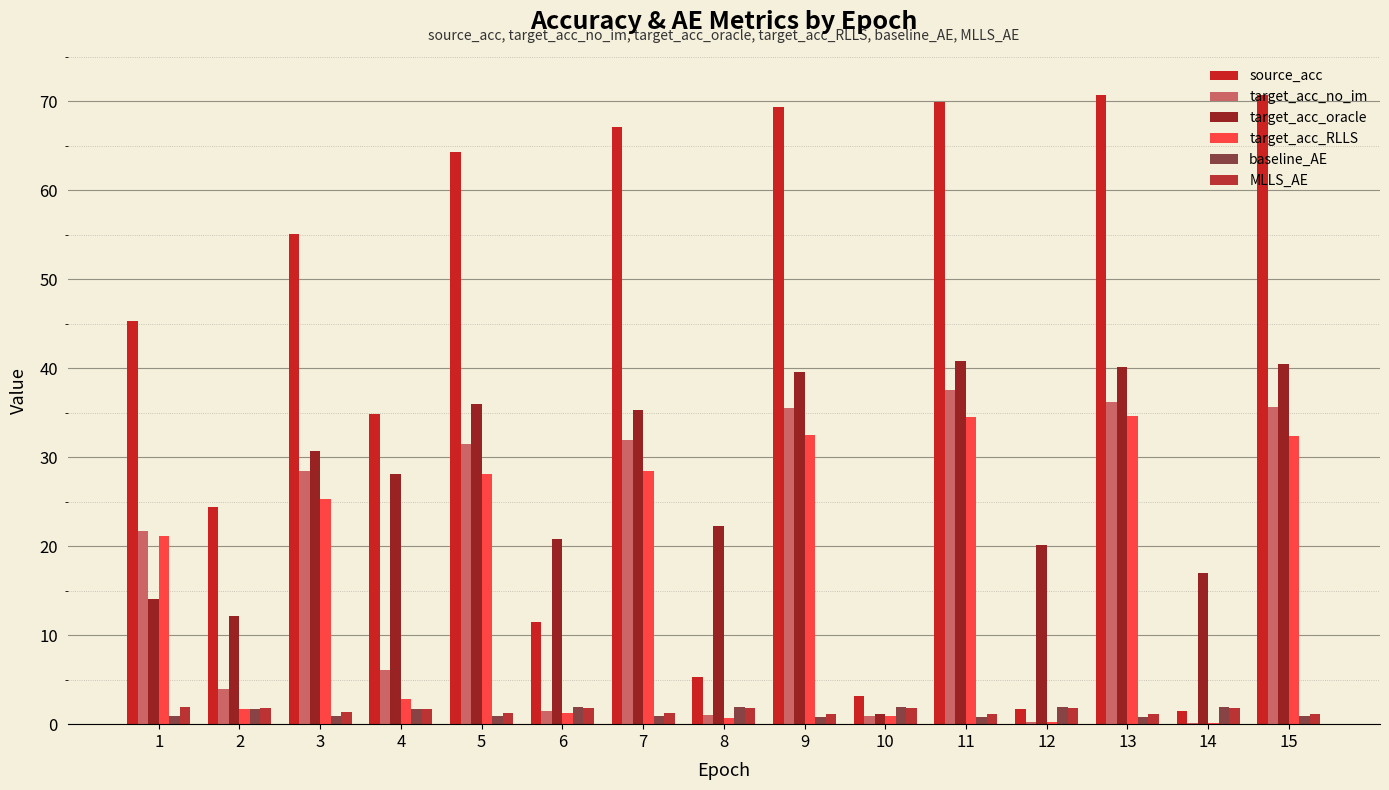

What is the difference between the maximum and second lowest values in the target_acc_no_im series?

37.3